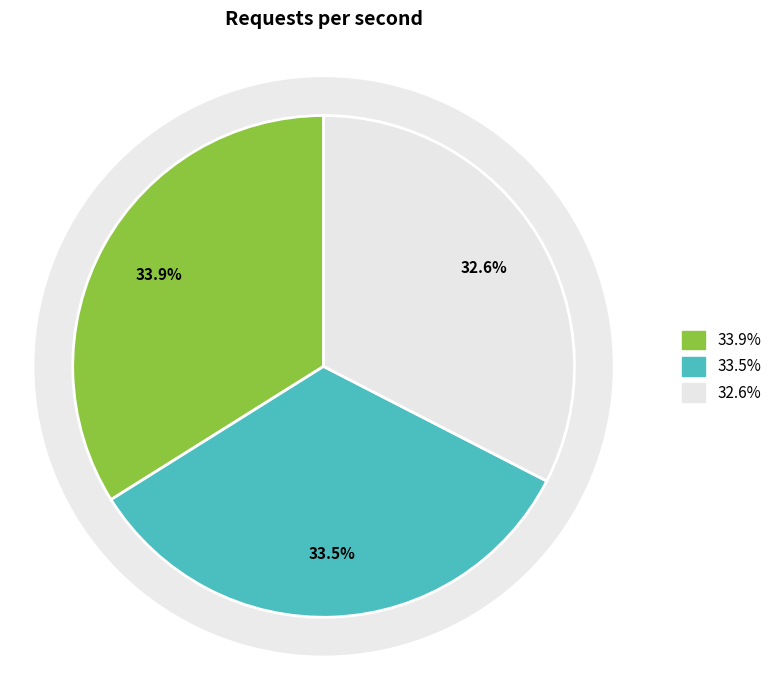

Do tcp_240_1 and tcp_8_1 together represent more than half of the pie?

Yes